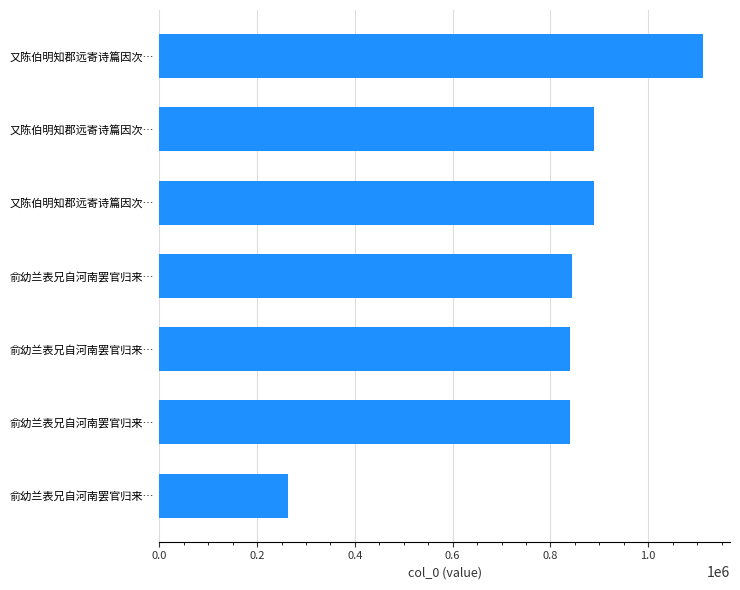

What is the difference between the maximum and minimum values?

848668